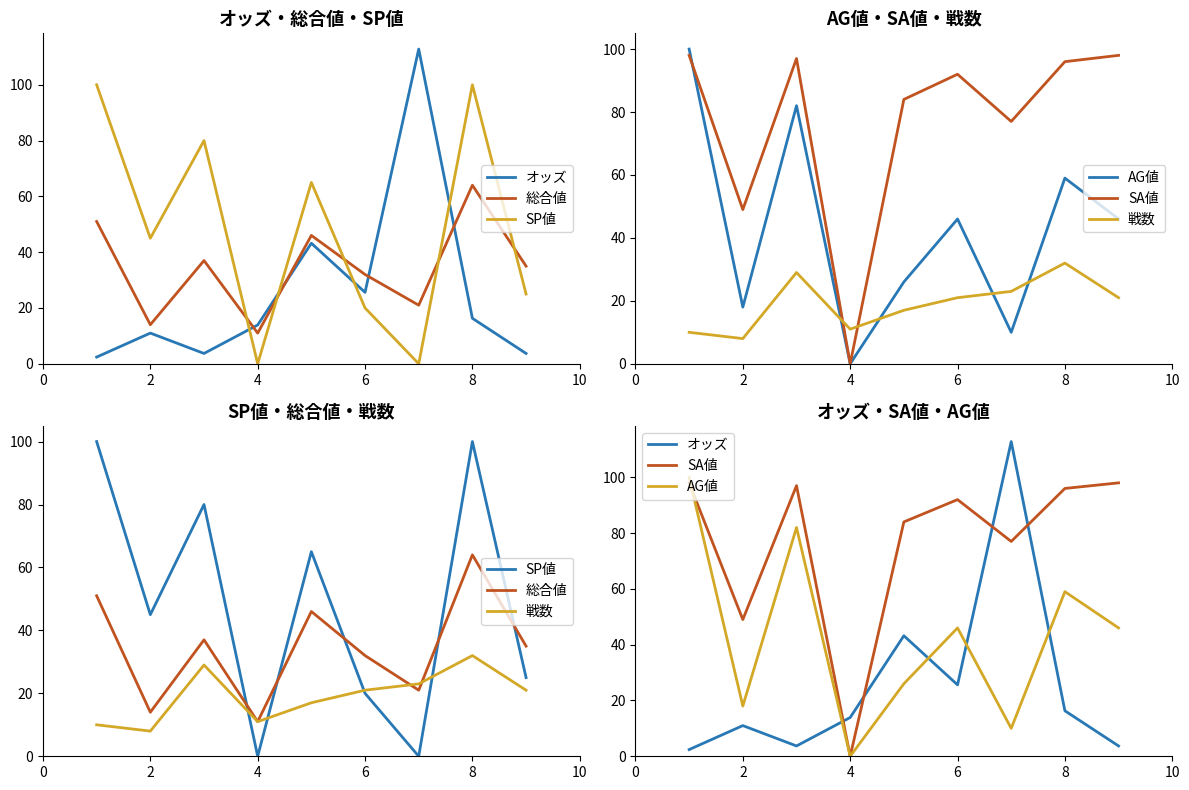

What is the maximum value for SP値?

100.0